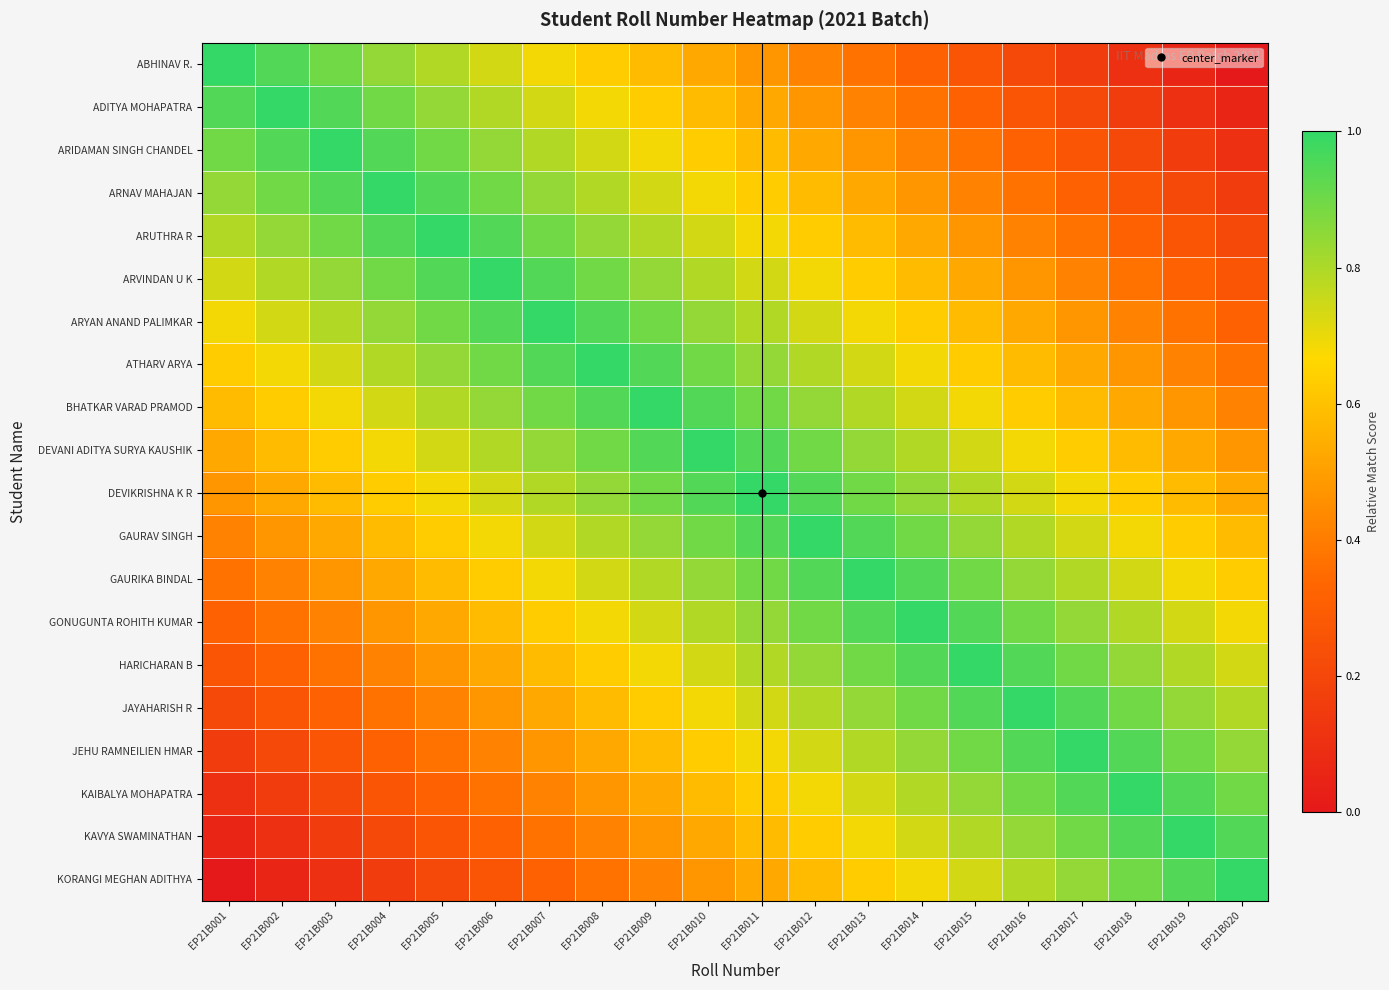

Reading right to left, transcribe all the data shown in this chart.

ABHINAV R.: EP21B020=0.0	EP21B019=0.1	EP21B018=0.1	EP21B017=0.2	EP21B016=0.2	EP21B015=0.3	EP21B014=0.3	EP21B013=0.4	EP21B012=0.4	EP21B011=0.5	EP21B010=0.5	EP21B009=0.6	EP21B008=0.6	EP21B007=0.7	EP21B006=0.7	EP21B005=0.8	EP21B004=0.8	EP21B003=0.9	EP21B002=0.9	EP21B001=1.0
ADITYA MOHAPATRA: EP21B020=0.1	EP21B019=0.1	EP21B018=0.2	EP21B017=0.2	EP21B016=0.3	EP21B015=0.3	EP21B014=0.4	EP21B013=0.4	EP21B012=0.5	EP21B011=0.5	EP21B010=0.6	EP21B009=0.6	EP21B008=0.7	EP21B007=0.7	EP21B006=0.8	EP21B005=0.8	EP21B004=0.9	EP21B003=0.9	EP21B002=1.0	EP21B001=0.9
ARIDAMAN SINGH CHANDEL: EP21B020=0.1	EP21B019=0.2	EP21B018=0.2	EP21B017=0.3	EP21B016=0.3	EP21B015=0.4	EP21B014=0.4	EP21B013=0.5	EP21B012=0.5	EP21B011=0.6	EP21B010=0.6	EP21B009=0.7	EP21B008=0.7	EP21B007=0.8	EP21B006=0.8	EP21B005=0.9	EP21B004=0.9	EP21B003=1.0	EP21B002=0.9	EP21B001=0.9
ARNAV MAHAJAN: EP21B020=0.2	EP21B019=0.2	EP21B018=0.3	EP21B017=0.3	EP21B016=0.4	EP21B015=0.4	EP21B014=0.5	EP21B013=0.5	EP21B012=0.6	EP21B011=0.6	EP21B010=0.7	EP21B009=0.7	EP21B008=0.8	EP21B007=0.8	EP21B006=0.9	EP21B005=0.9	EP21B004=1.0	EP21B003=0.9	EP21B002=0.9	EP21B001=0.8
ARUTHRA R: EP21B020=0.2	EP21B019=0.3	EP21B018=0.3	EP21B017=0.4	EP21B016=0.4	EP21B015=0.5	EP21B014=0.5	EP21B013=0.6	EP21B012=0.6	EP21B011=0.7	EP21B010=0.7	EP21B009=0.8	EP21B008=0.8	EP21B007=0.9	EP21B006=0.9	EP21B005=1.0	EP21B004=0.9	EP21B003=0.9	EP21B002=0.8	EP21B001=0.8
ARVINDAN U K: EP21B020=0.3	EP21B019=0.3	EP21B018=0.4	EP21B017=0.4	EP21B016=0.5	EP21B015=0.5	EP21B014=0.6	EP21B013=0.6	EP21B012=0.7	EP21B011=0.7	EP21B010=0.8	EP21B009=0.8	EP21B008=0.9	EP21B007=0.9	EP21B006=1.0	EP21B005=0.9	EP21B004=0.9	EP21B003=0.8	EP21B002=0.8	EP21B001=0.7
ARYAN ANAND PALIMKAR: EP21B020=0.3	EP21B019=0.4	EP21B018=0.4	EP21B017=0.5	EP21B016=0.5	EP21B015=0.6	EP21B014=0.6	EP21B013=0.7	EP21B012=0.7	EP21B011=0.8	EP21B010=0.8	EP21B009=0.9	EP21B008=0.9	EP21B007=1.0	EP21B006=0.9	EP21B005=0.9	EP21B004=0.8	EP21B003=0.8	EP21B002=0.7	EP21B001=0.7
ATHARV ARYA: EP21B020=0.4	EP21B019=0.4	EP21B018=0.5	EP21B017=0.5	EP21B016=0.6	EP21B015=0.6	EP21B014=0.7	EP21B013=0.7	EP21B012=0.8	EP21B011=0.8	EP21B010=0.9	EP21B009=0.9	EP21B008=1.0	EP21B007=0.9	EP21B006=0.9	EP21B005=0.8	EP21B004=0.8	EP21B003=0.7	EP21B002=0.7	EP21B001=0.6
BHATKAR VARAD PRAMOD: EP21B020=0.4	EP21B019=0.5	EP21B018=0.5	EP21B017=0.6	EP21B016=0.6	EP21B015=0.7	EP21B014=0.7	EP21B013=0.8	EP21B012=0.8	EP21B011=0.9	EP21B010=0.9	EP21B009=1.0	EP21B008=0.9	EP21B007=0.9	EP21B006=0.8	EP21B005=0.8	EP21B004=0.7	EP21B003=0.7	EP21B002=0.6	EP21B001=0.6
DEVANI ADITYA SURYA KAUSHIK: EP21B020=0.5	EP21B019=0.5	EP21B018=0.6	EP21B017=0.6	EP21B016=0.7	EP21B015=0.7	EP21B014=0.8	EP21B013=0.8	EP21B012=0.9	EP21B011=0.9	EP21B010=1.0	EP21B009=0.9	EP21B008=0.9	EP21B007=0.8	EP21B006=0.8	EP21B005=0.7	EP21B004=0.7	EP21B003=0.6	EP21B002=0.6	EP21B001=0.5
DEVIKRISHNA K R: EP21B020=0.5	EP21B019=0.6	EP21B018=0.6	EP21B017=0.7	EP21B016=0.7	EP21B015=0.8	EP21B014=0.8	EP21B013=0.9	EP21B012=0.9	EP21B011=1.0	EP21B010=0.9	EP21B009=0.9	EP21B008=0.8	EP21B007=0.8	EP21B006=0.7	EP21B005=0.7	EP21B004=0.6	EP21B003=0.6	EP21B002=0.5	EP21B001=0.5
GAURAV SINGH: EP21B020=0.6	EP21B019=0.6	EP21B018=0.7	EP21B017=0.7	EP21B016=0.8	EP21B015=0.8	EP21B014=0.9	EP21B013=0.9	EP21B012=1.0	EP21B011=0.9	EP21B010=0.9	EP21B009=0.8	EP21B008=0.8	EP21B007=0.7	EP21B006=0.7	EP21B005=0.6	EP21B004=0.6	EP21B003=0.5	EP21B002=0.5	EP21B001=0.4
GAURIKA BINDAL: EP21B020=0.6	EP21B019=0.7	EP21B018=0.7	EP21B017=0.8	EP21B016=0.8	EP21B015=0.9	EP21B014=0.9	EP21B013=1.0	EP21B012=0.9	EP21B011=0.9	EP21B010=0.8	EP21B009=0.8	EP21B008=0.7	EP21B007=0.7	EP21B006=0.6	EP21B005=0.6	EP21B004=0.5	EP21B003=0.5	EP21B002=0.4	EP21B001=0.4
GONUGUNTA ROHITH KUMAR: EP21B020=0.7	EP21B019=0.7	EP21B018=0.8	EP21B017=0.8	EP21B016=0.9	EP21B015=0.9	EP21B014=1.0	EP21B013=0.9	EP21B012=0.9	EP21B011=0.8	EP21B010=0.8	EP21B009=0.7	EP21B008=0.7	EP21B007=0.6	EP21B006=0.6	EP21B005=0.5	EP21B004=0.5	EP21B003=0.4	EP21B002=0.4	EP21B001=0.3
HARICHARAN B: EP21B020=0.7	EP21B019=0.8	EP21B018=0.8	EP21B017=0.9	EP21B016=0.9	EP21B015=1.0	EP21B014=0.9	EP21B013=0.9	EP21B012=0.8	EP21B011=0.8	EP21B010=0.7	EP21B009=0.7	EP21B008=0.6	EP21B007=0.6	EP21B006=0.5	EP21B005=0.5	EP21B004=0.4	EP21B003=0.4	EP21B002=0.3	EP21B001=0.3
JAYAHARISH R: EP21B020=0.8	EP21B019=0.8	EP21B018=0.9	EP21B017=0.9	EP21B016=1.0	EP21B015=0.9	EP21B014=0.9	EP21B013=0.8	EP21B012=0.8	EP21B011=0.7	EP21B010=0.7	EP21B009=0.6	EP21B008=0.6	EP21B007=0.5	EP21B006=0.5	EP21B005=0.4	EP21B004=0.4	EP21B003=0.3	EP21B002=0.3	EP21B001=0.2
JEHU RAMNEILIEN HMAR: EP21B020=0.8	EP21B019=0.9	EP21B018=0.9	EP21B017=1.0	EP21B016=0.9	EP21B015=0.9	EP21B014=0.8	EP21B013=0.8	EP21B012=0.7	EP21B011=0.7	EP21B010=0.6	EP21B009=0.6	EP21B008=0.5	EP21B007=0.5	EP21B006=0.4	EP21B005=0.4	EP21B004=0.3	EP21B003=0.3	EP21B002=0.2	EP21B001=0.2
KAIBALYA MOHAPATRA: EP21B020=0.9	EP21B019=0.9	EP21B018=1.0	EP21B017=0.9	EP21B016=0.9	EP21B015=0.8	EP21B014=0.8	EP21B013=0.7	EP21B012=0.7	EP21B011=0.6	EP21B010=0.6	EP21B009=0.5	EP21B008=0.5	EP21B007=0.4	EP21B006=0.4	EP21B005=0.3	EP21B004=0.3	EP21B003=0.2	EP21B002=0.2	EP21B001=0.1
KAVYA SWAMINATHAN: EP21B020=0.9	EP21B019=1.0	EP21B018=0.9	EP21B017=0.9	EP21B016=0.8	EP21B015=0.8	EP21B014=0.7	EP21B013=0.7	EP21B012=0.6	EP21B011=0.6	EP21B010=0.5	EP21B009=0.5	EP21B008=0.4	EP21B007=0.4	EP21B006=0.3	EP21B005=0.3	EP21B004=0.2	EP21B003=0.2	EP21B002=0.1	EP21B001=0.1
KORANGI MEGHAN ADITHYA: EP21B020=1.0	EP21B019=0.9	EP21B018=0.9	EP21B017=0.8	EP21B016=0.8	EP21B015=0.7	EP21B014=0.7	EP21B013=0.6	EP21B012=0.6	EP21B011=0.5	EP21B010=0.5	EP21B009=0.4	EP21B008=0.4	EP21B007=0.3	EP21B006=0.3	EP21B005=0.2	EP21B004=0.2	EP21B003=0.1	EP21B002=0.1	EP21B001=0.0